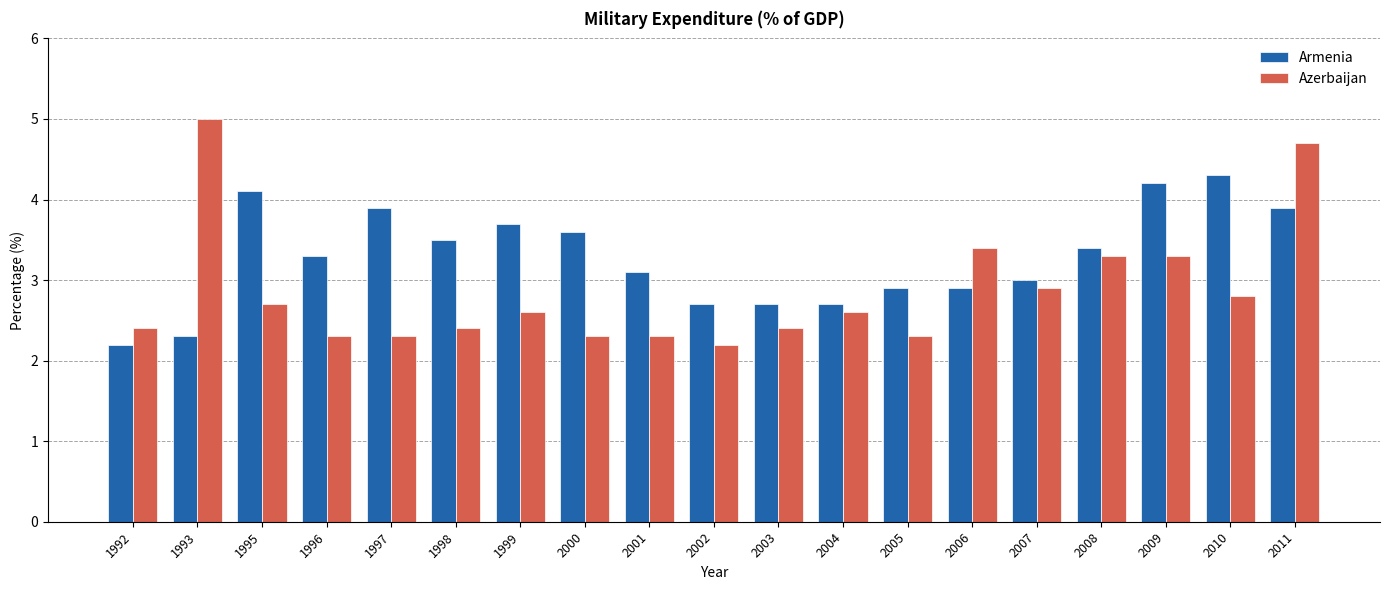

Which series changed the most between 1995 and 2004?

Armenia